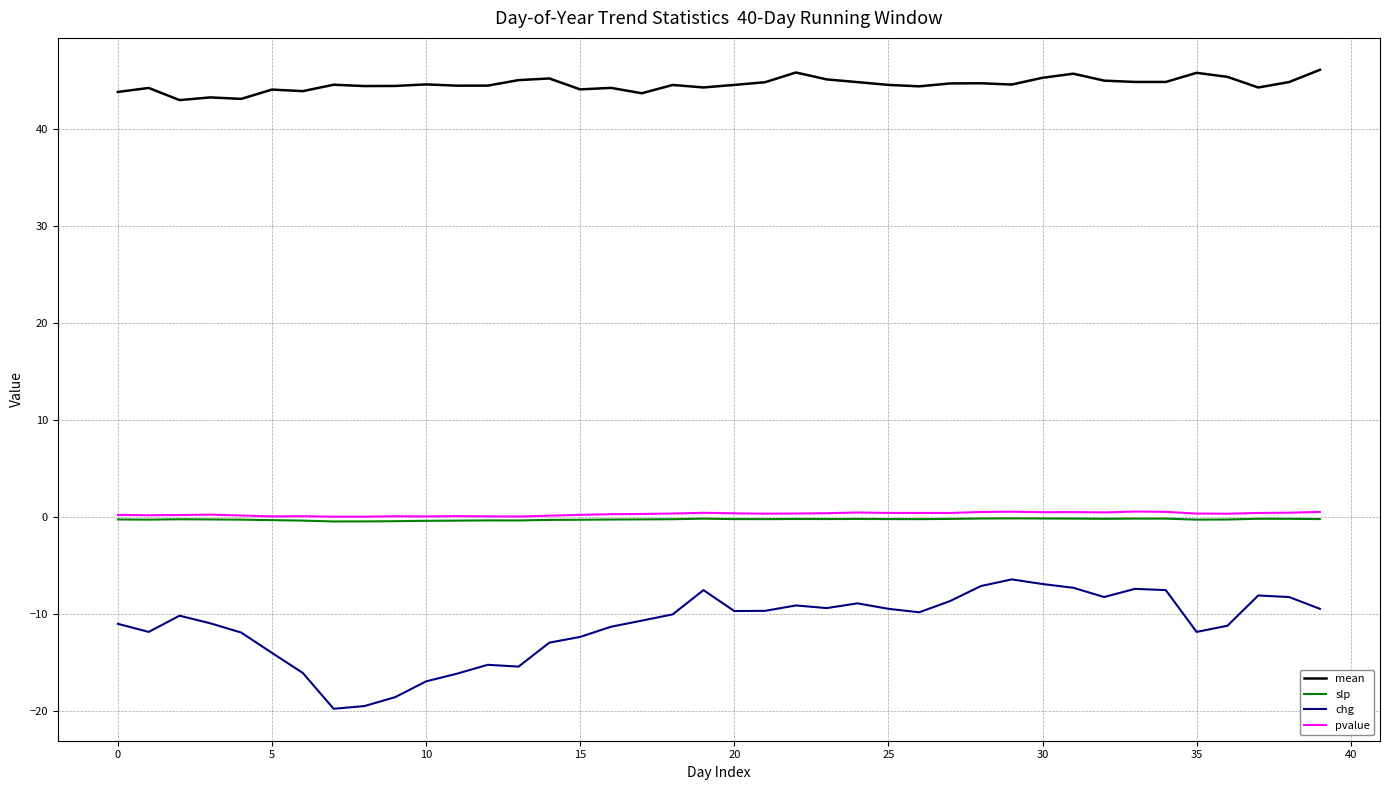

True or false: mean and pvalue intersect in this chart.

False